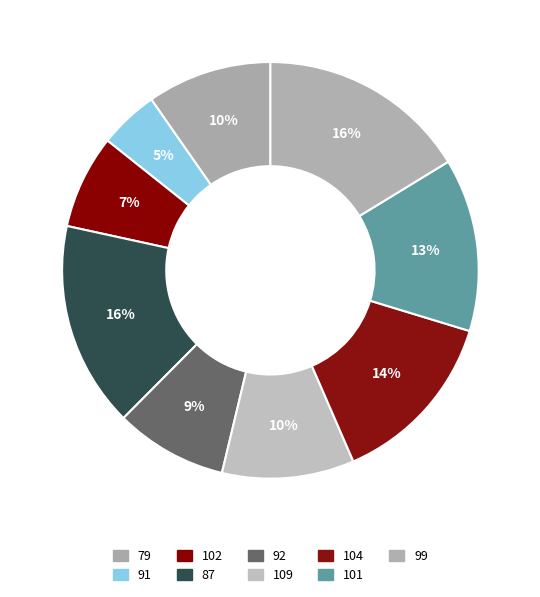

How many segments does this pie chart have?

9